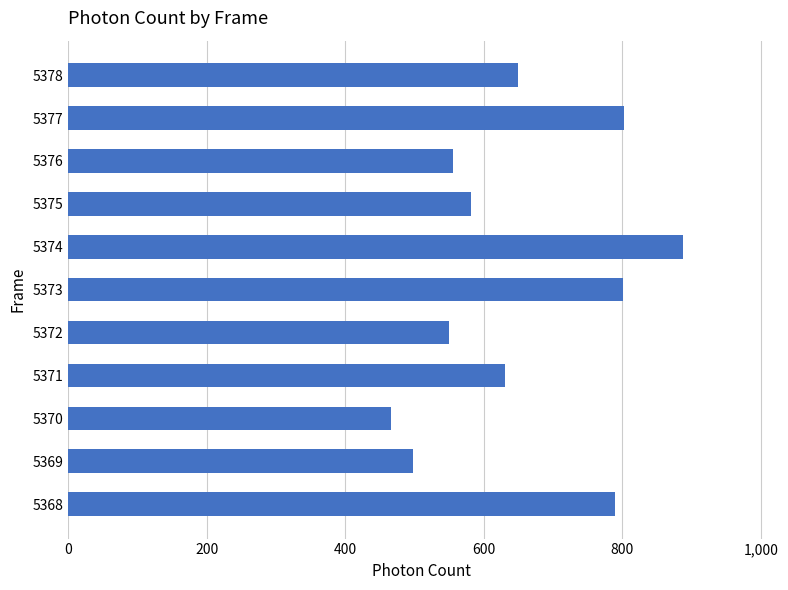

What is the approximate value at 5374?

888.4